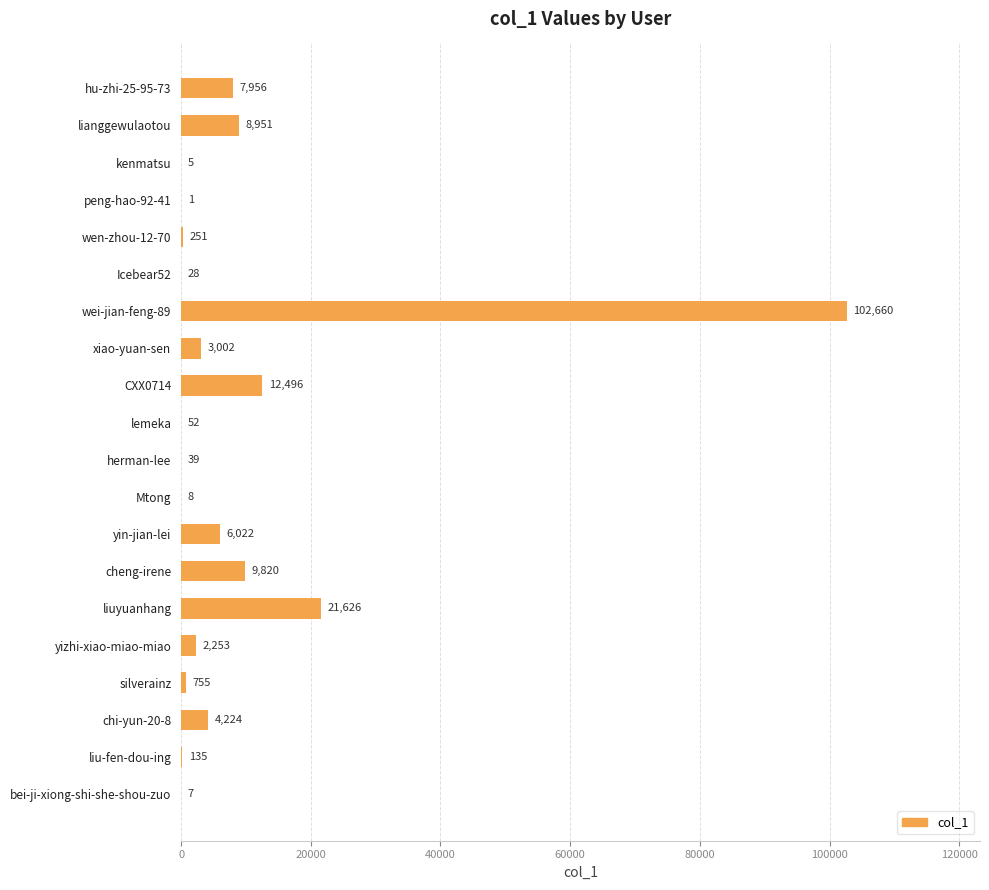

Which label corresponds to the largest value in the chart?

wei-jian-feng-89